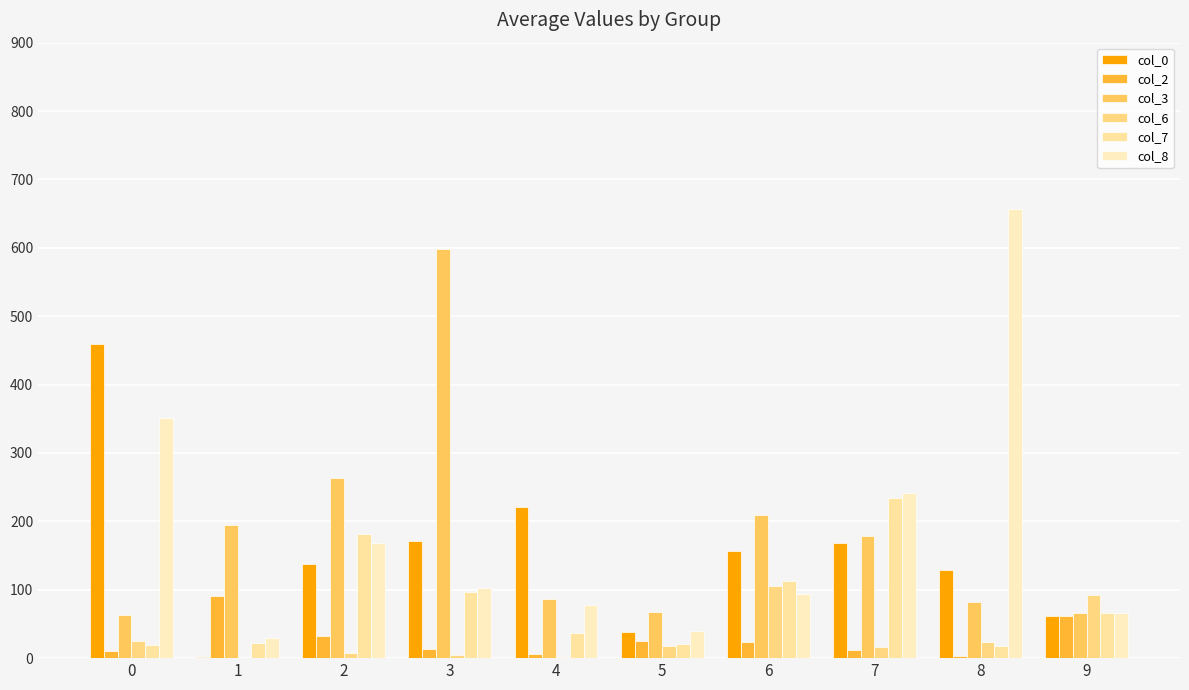

Which series has the widest spread of values?

col_8